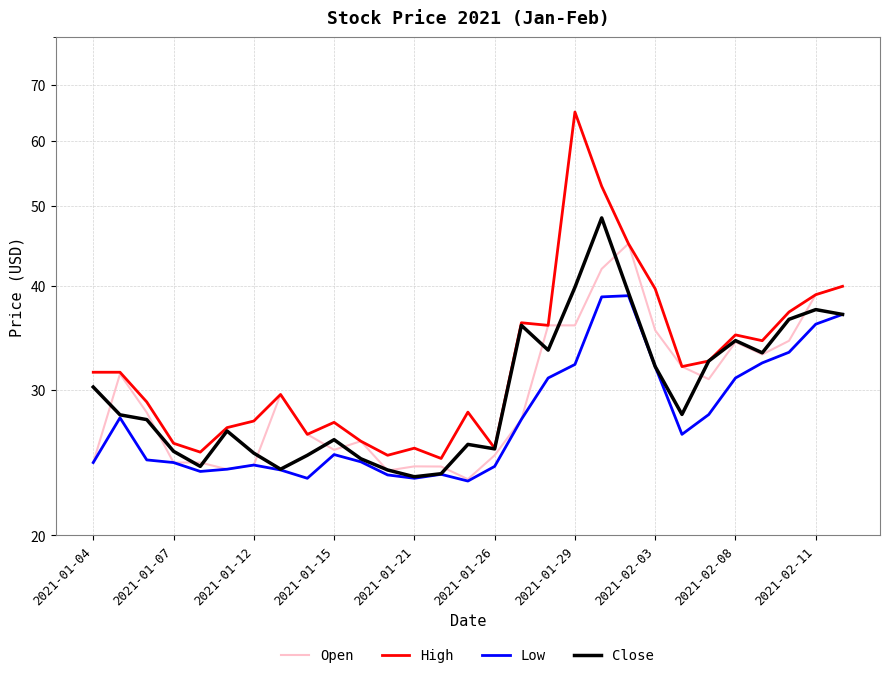

In High, how many points are higher than both neighbors (excluding endpoints)?

7